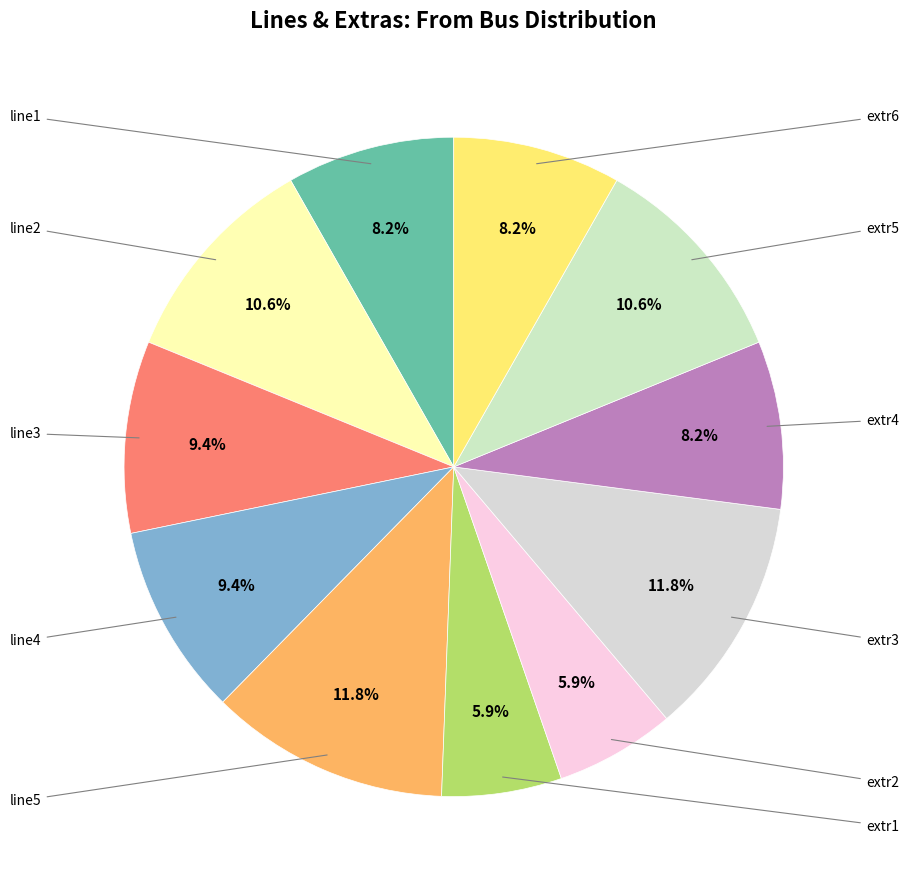

Is there any slice that represents more than half of the pie?

No